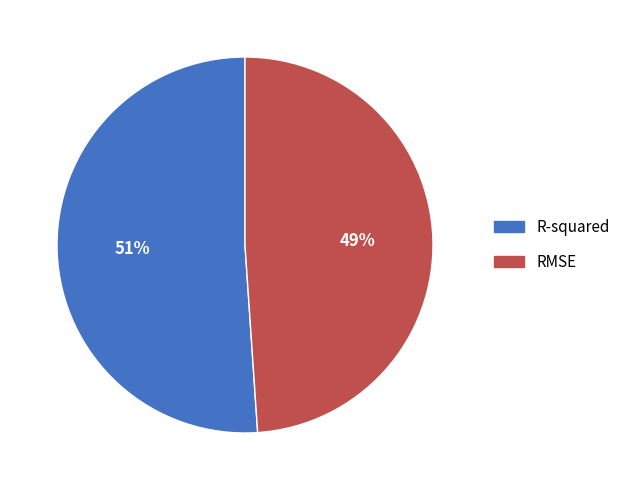

Which slice is the smallest?

RMSE